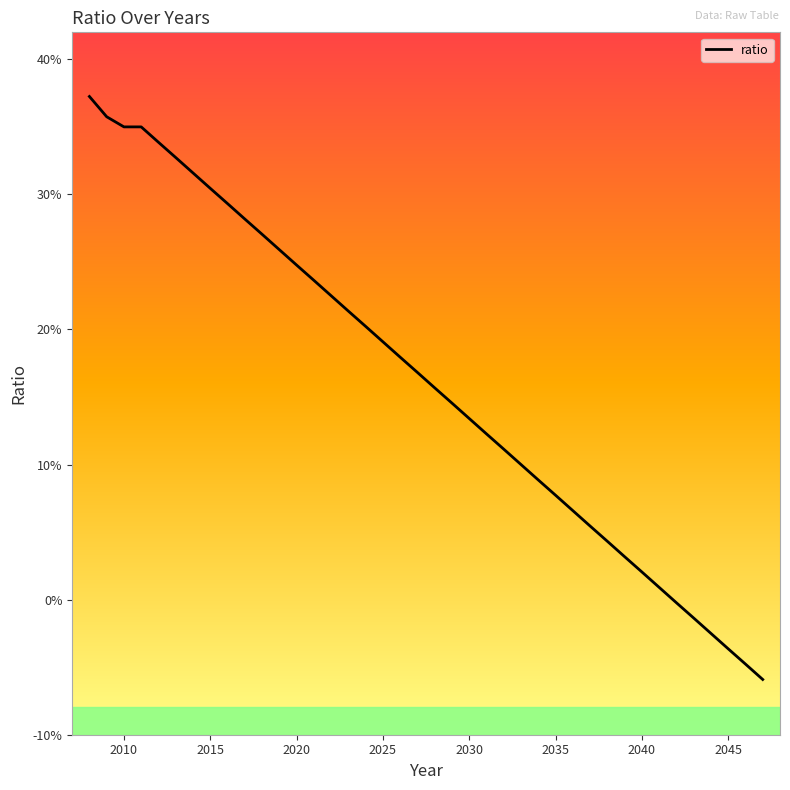

What is the smallest value displayed?

-5.9